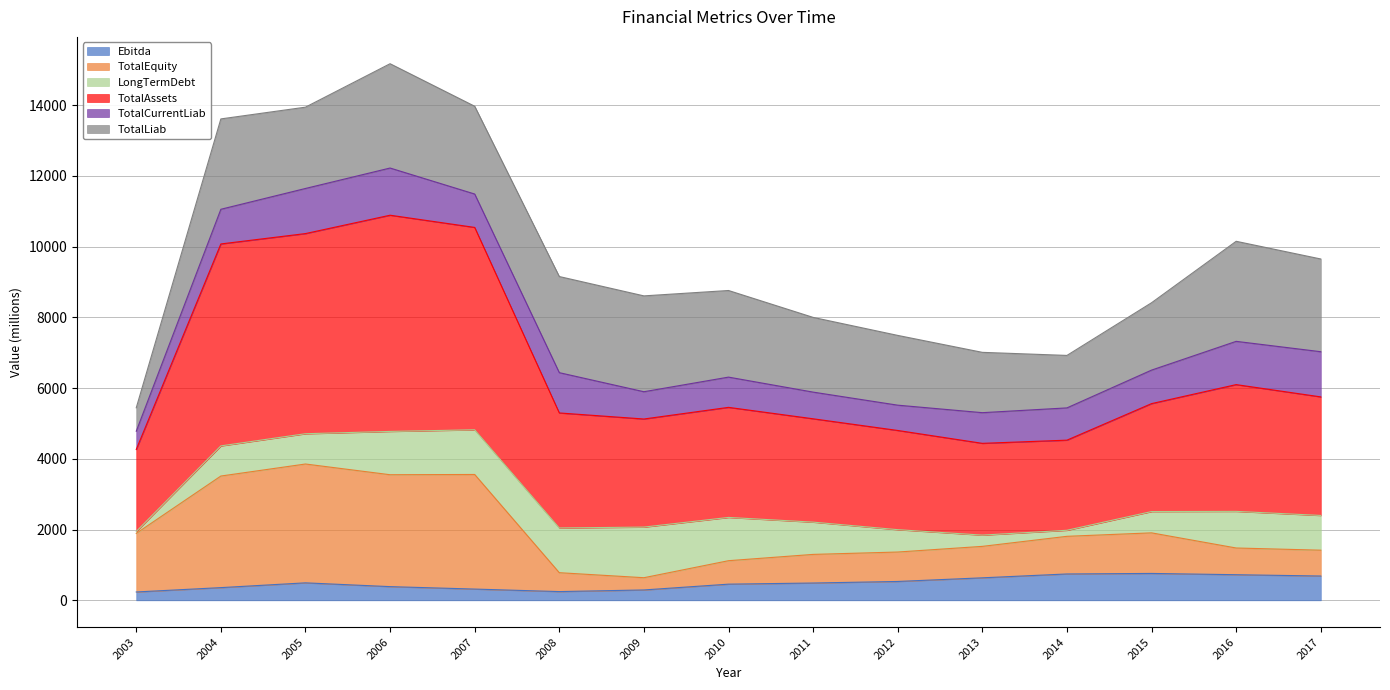

At which category does Ebitda reach its first local valley?

2008